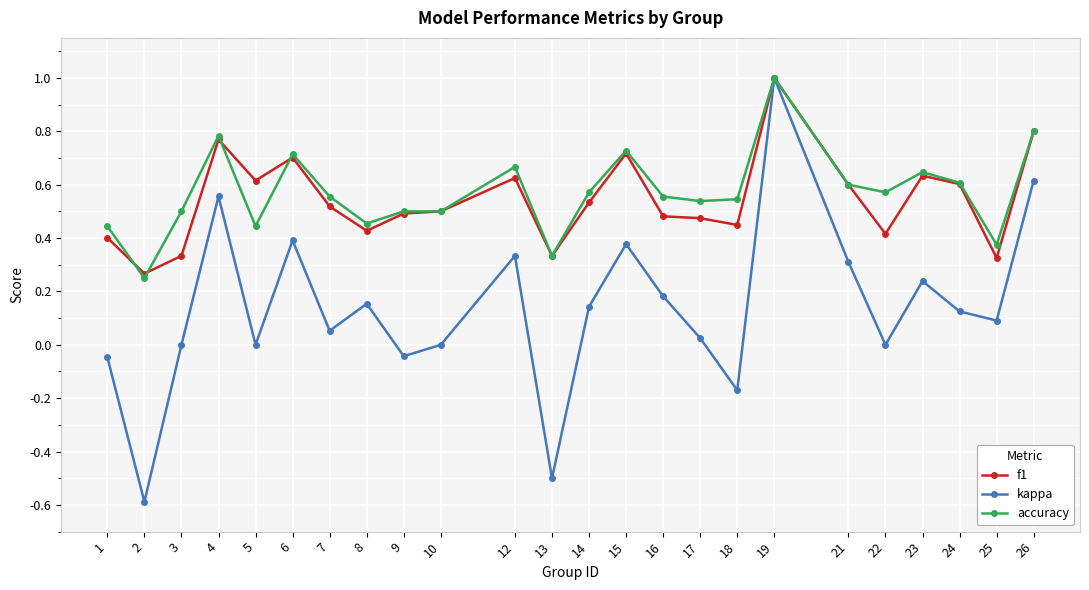

At 18, list the series in order from largest to smallest.

accuracy, f1, kappa